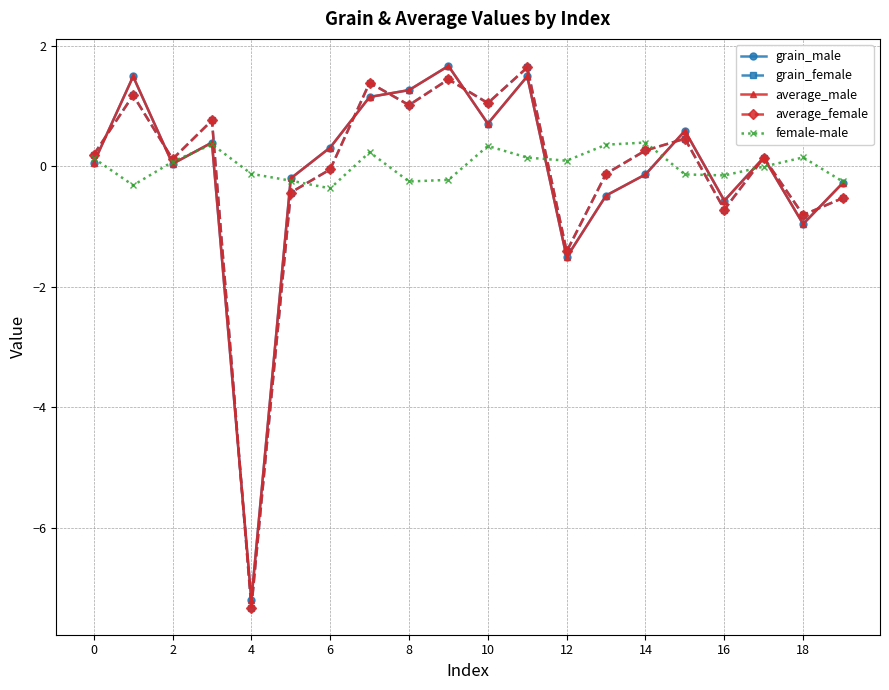

In average_female, how many points are higher than both neighbors (excluding endpoints)?

7